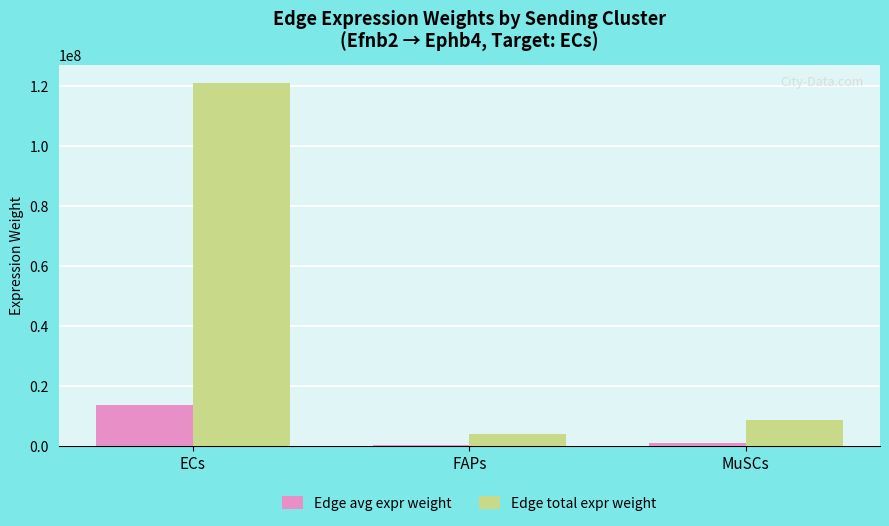

Is it true that Edge avg expr weight equals 5508232.2 at ECs?

False